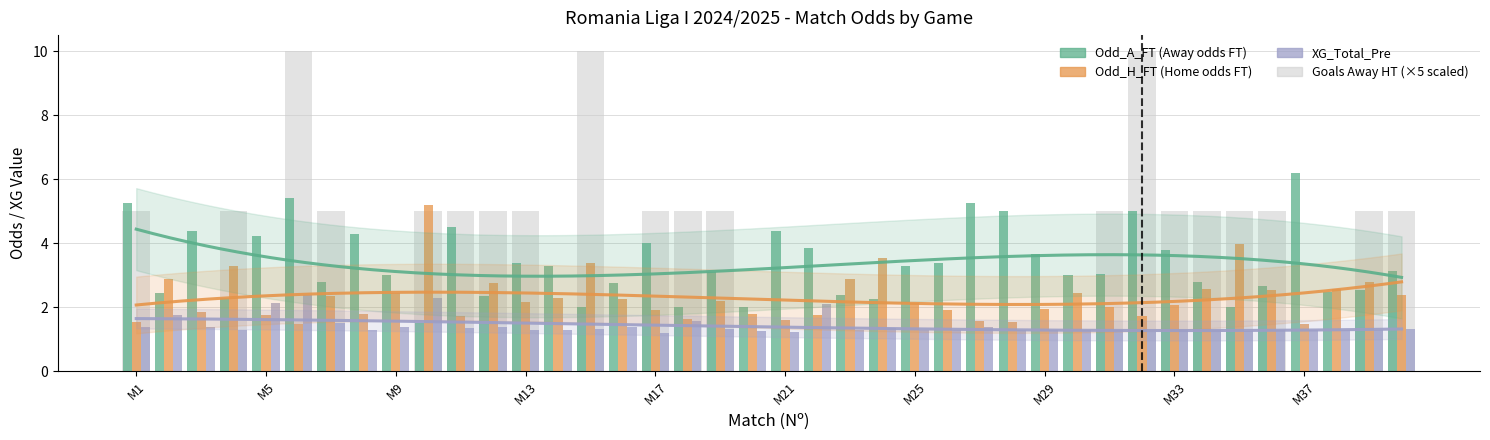

At how many categories does at least one series exceed 4?

12